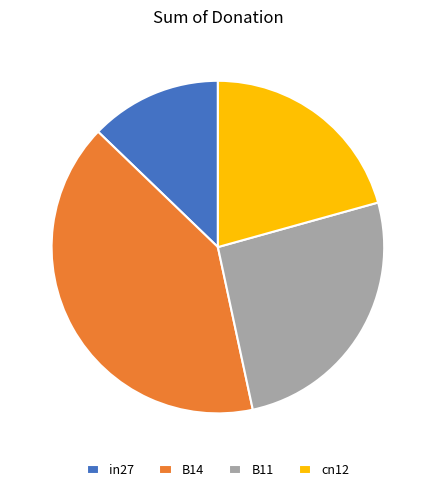

Which slice is the smallest?

in27